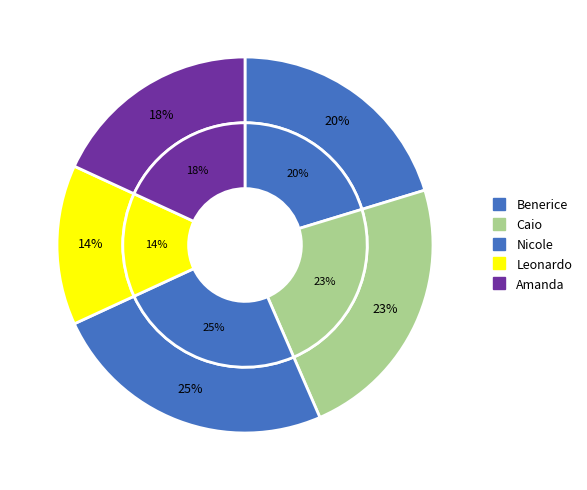

How many segments does this pie chart have?

5